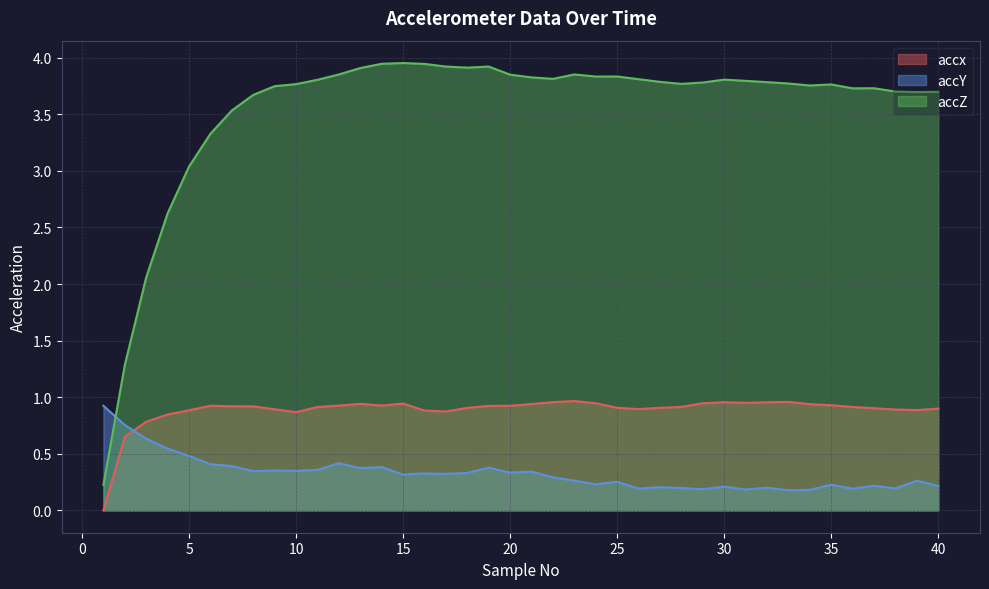

Reading left to right, extract all data points from this chart.

accx: 1=0.0	2=0.7	3=0.8	4=0.8	5=0.9	6=0.9	7=0.9	8=0.9	9=0.9	10=0.9	11=0.9	12=0.9	13=0.9	14=0.9	15=0.9	16=0.9	17=0.9	18=0.9	19=0.9	20=0.9	21=0.9	22=1.0	23=1.0	24=0.9	25=0.9	26=0.9	27=0.9	28=0.9	29=0.9	30=1.0	31=1.0	32=1.0	33=1.0	34=0.9	35=0.9	36=0.9	37=0.9	38=0.9	39=0.9	40=0.9
accY: 1=0.9	2=0.8	3=0.6	4=0.5	5=0.5	6=0.4	7=0.4	8=0.3	9=0.4	10=0.3	11=0.4	12=0.4	13=0.4	14=0.4	15=0.3	16=0.3	17=0.3	18=0.3	19=0.4	20=0.3	21=0.3	22=0.3	23=0.3	24=0.2	25=0.3	26=0.2	27=0.2	28=0.2	29=0.2	30=0.2	31=0.2	32=0.2	33=0.2	34=0.2	35=0.2	36=0.2	37=0.2	38=0.2	39=0.3	40=0.2
accZ: 1=0.2	2=1.3	3=2.1	4=2.6	5=3.0	6=3.3	7=3.5	8=3.7	9=3.7	10=3.8	11=3.8	12=3.9	13=3.9	14=3.9	15=4.0	16=3.9	17=3.9	18=3.9	19=3.9	20=3.9	21=3.8	22=3.8	23=3.9	24=3.8	25=3.8	26=3.8	27=3.8	28=3.8	29=3.8	30=3.8	31=3.8	32=3.8	33=3.8	34=3.8	35=3.8	36=3.7	37=3.7	38=3.7	39=3.7	40=3.7